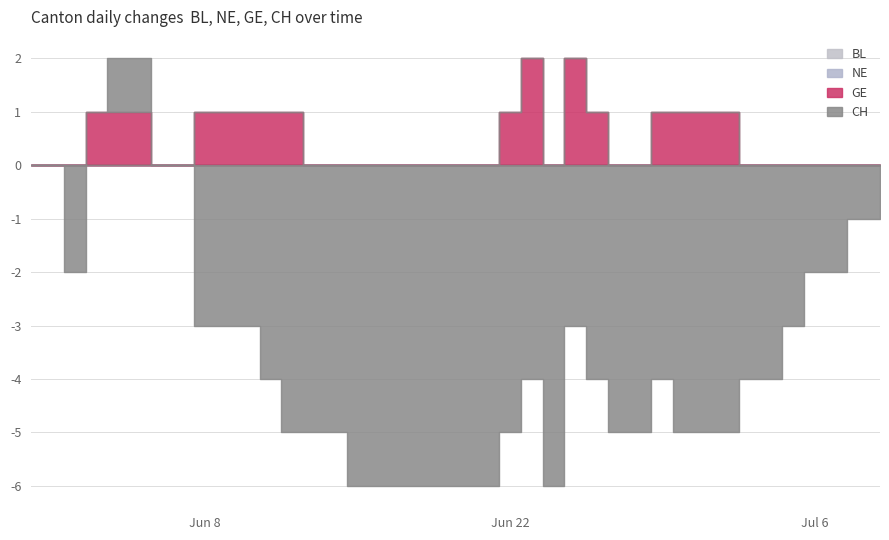

The value of CH at 2020-06-21 is -10. True or false?

False